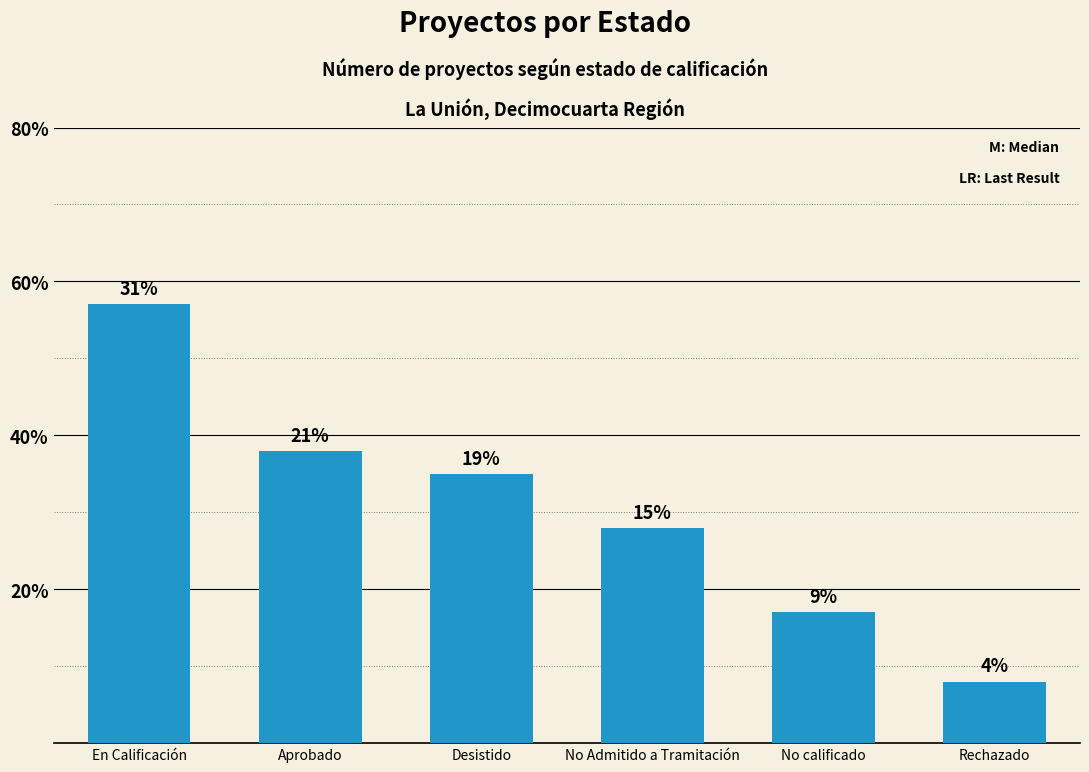

How many bars are there in total?

6